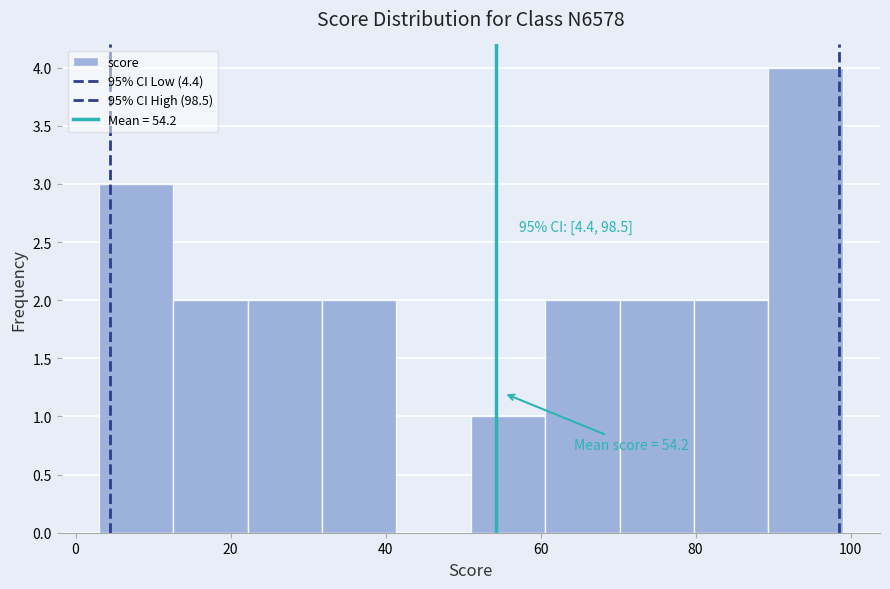

Which range on the x-axis has the tallest bar?

89.4 to 99.0